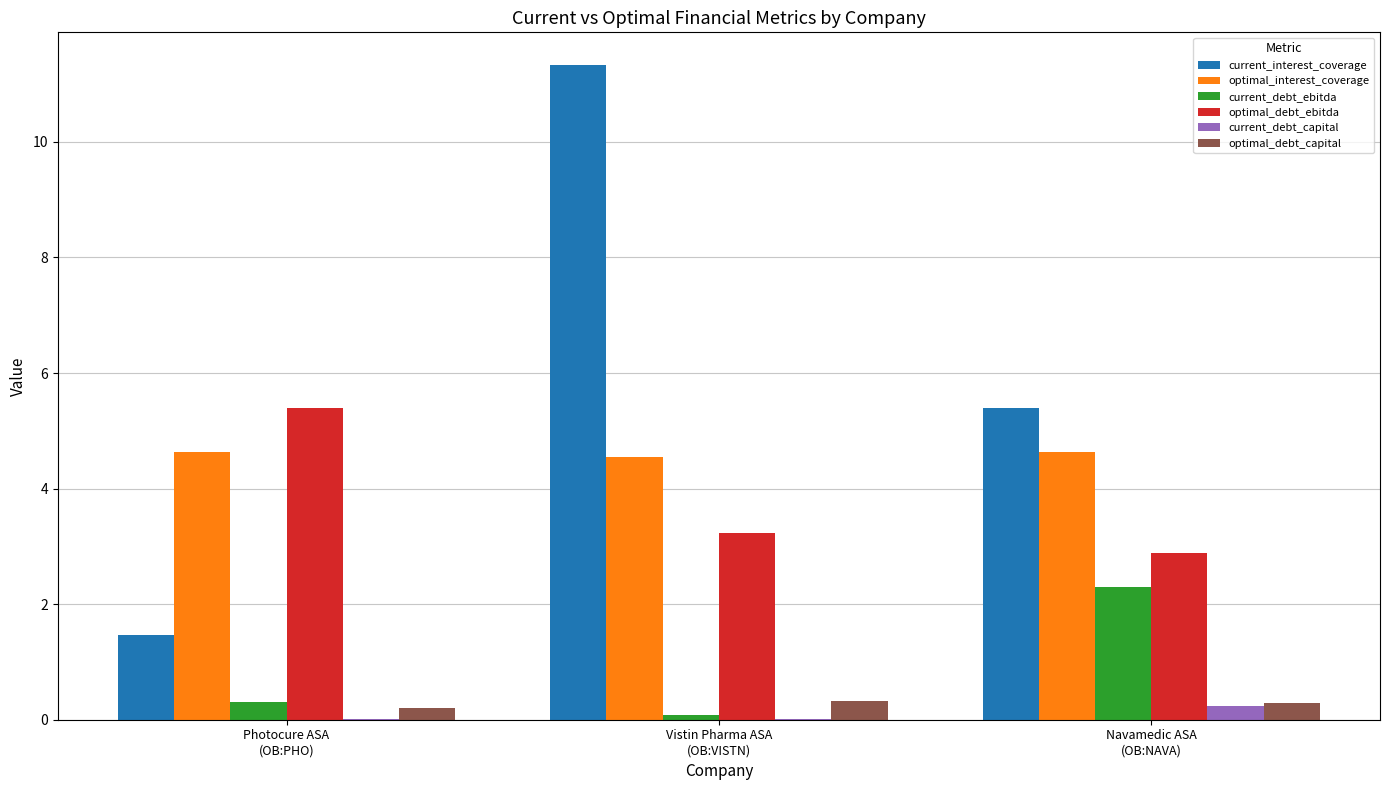

At which category is the sum across all series the highest?

Vistin Pharma ASA
(OB:VISTN)